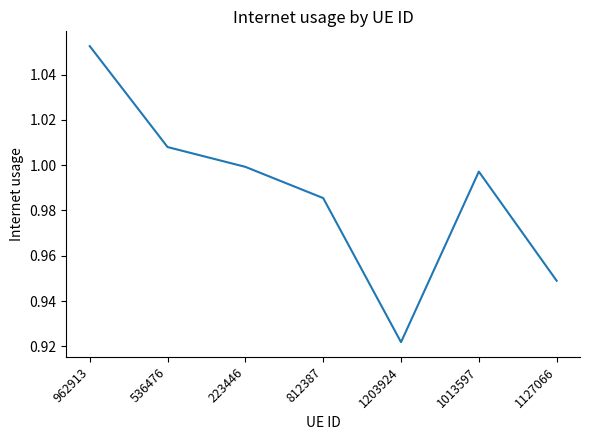

What position from the left is 962913?

1